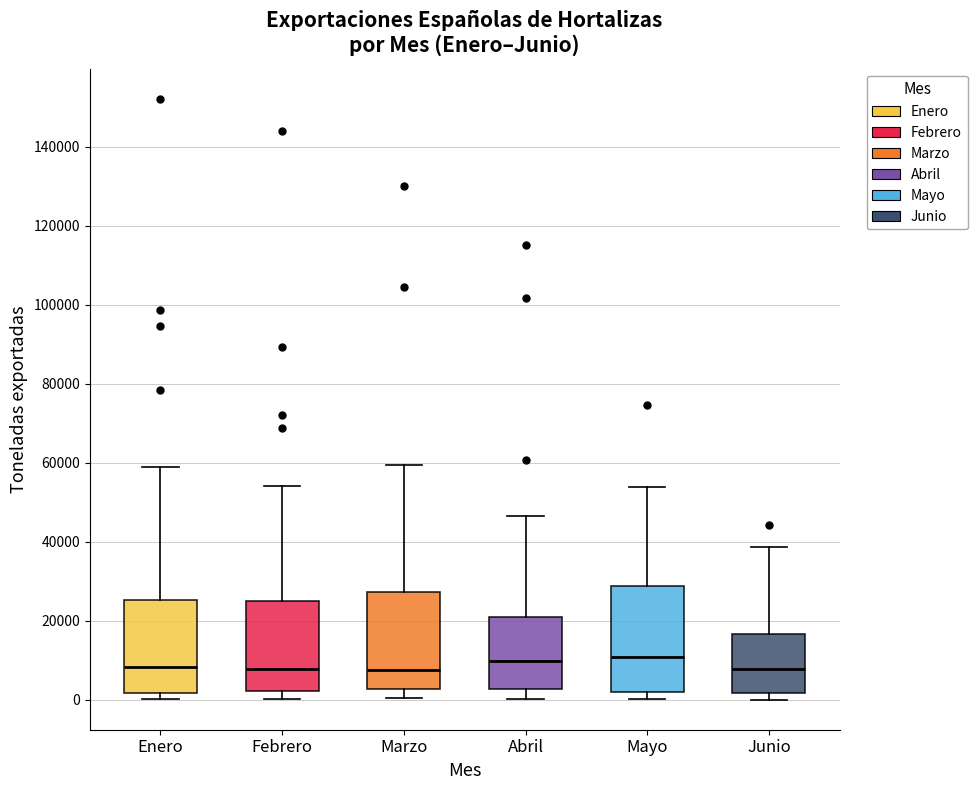

Reading left to right, read every box against the y-axis: the position of its median line, the range the box covers, and the ends of its whiskers. The values are not printed on the chart, so give them approximately, as read against the axis.

Enero: median 8000, box 2000 to 26000, whiskers 0 to 58000
Febrero: median 8000, box 2000 to 26000, whiskers 0 to 54000
Marzo: median 8000, box 2000 to 28000, whiskers 0 to 60000
Abril: median 10000, box 2000 to 20000, whiskers 0 to 46000
Mayo: median 10000, box 2000 to 28000, whiskers 0 to 54000
Junio: median 8000, box 2000 to 16000, whiskers 0 to 38000